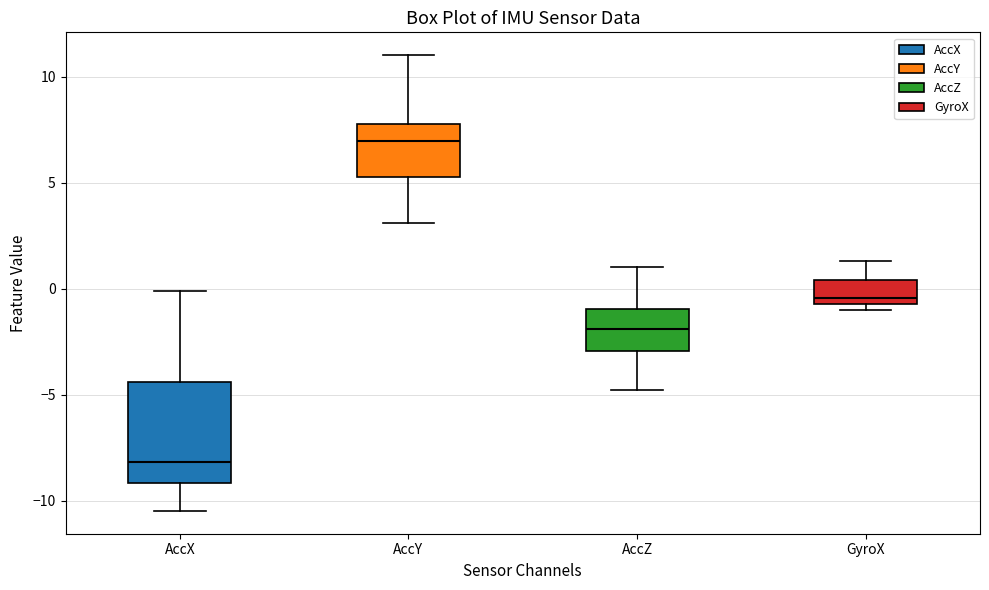

Reading left to right, transcribe this box plot: for each box, give where its median line is, the range the box spans, and where its two whiskers end, as read against the y-axis. The values are not printed on the chart, so give them approximately, as read against the axis.

AccX: median -8.0, box -9.0 to -4.5, whiskers -10.5 to 0.0
AccY: median 7.0, box 5.5 to 7.5, whiskers 3.0 to 11.0
AccZ: median -2.0, box -3.0 to -1.0, whiskers -5.0 to 1.0
GyroX: median -0.5 (just above the box's lower edge), box -0.5 to 0.5, whiskers -1.0 to 1.5